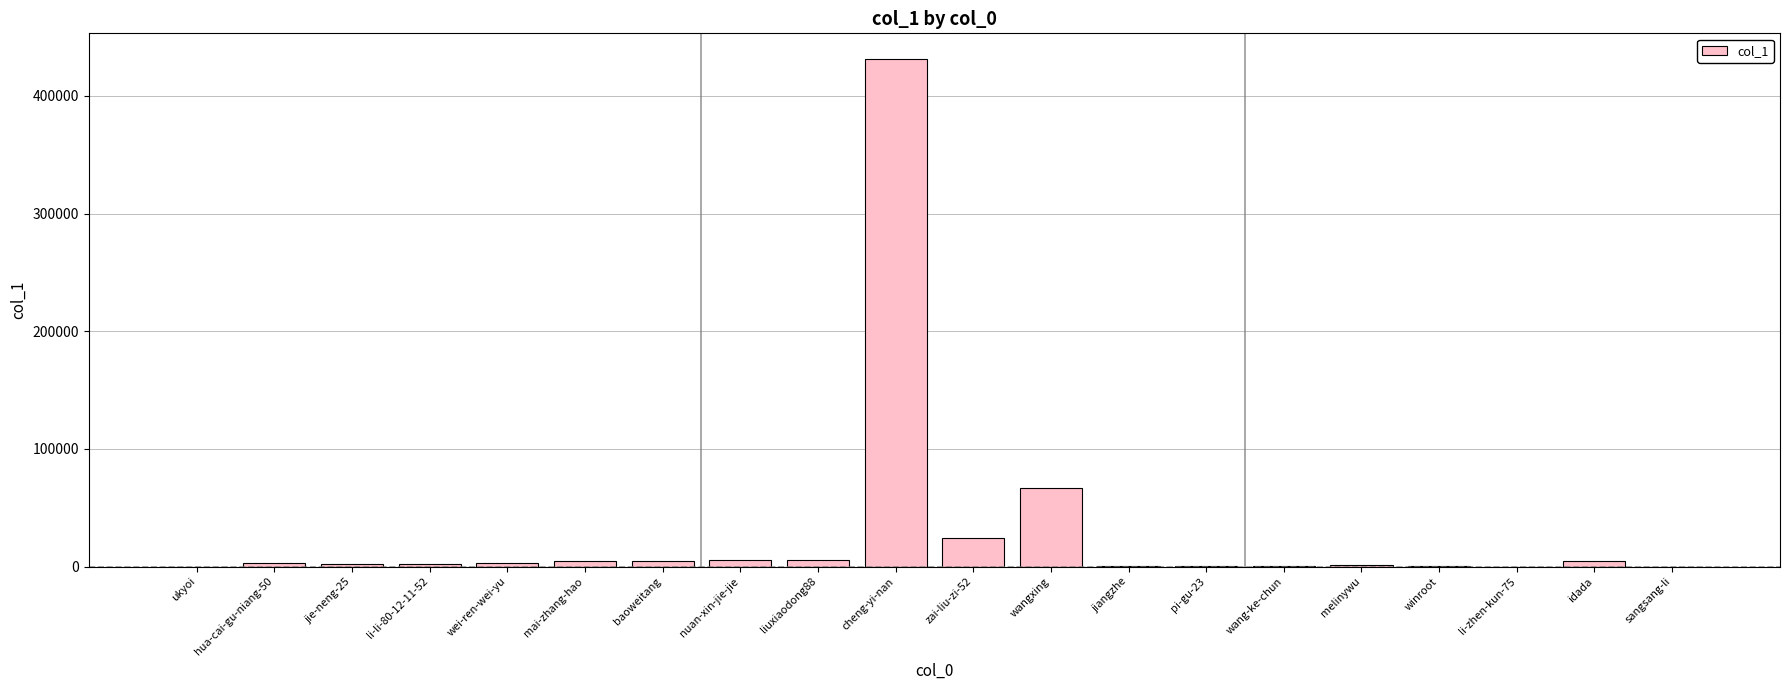

Where is the data nearest to the value 215822?

wangxing